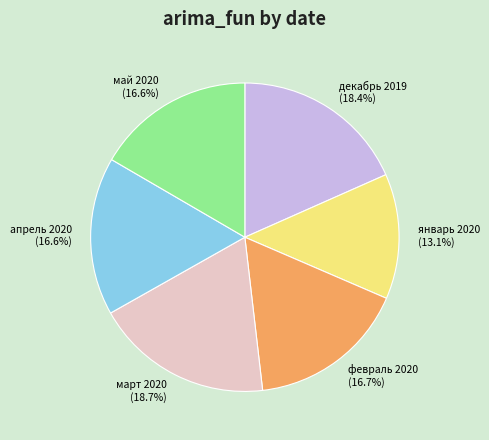

How many slices are in this pie chart?

6